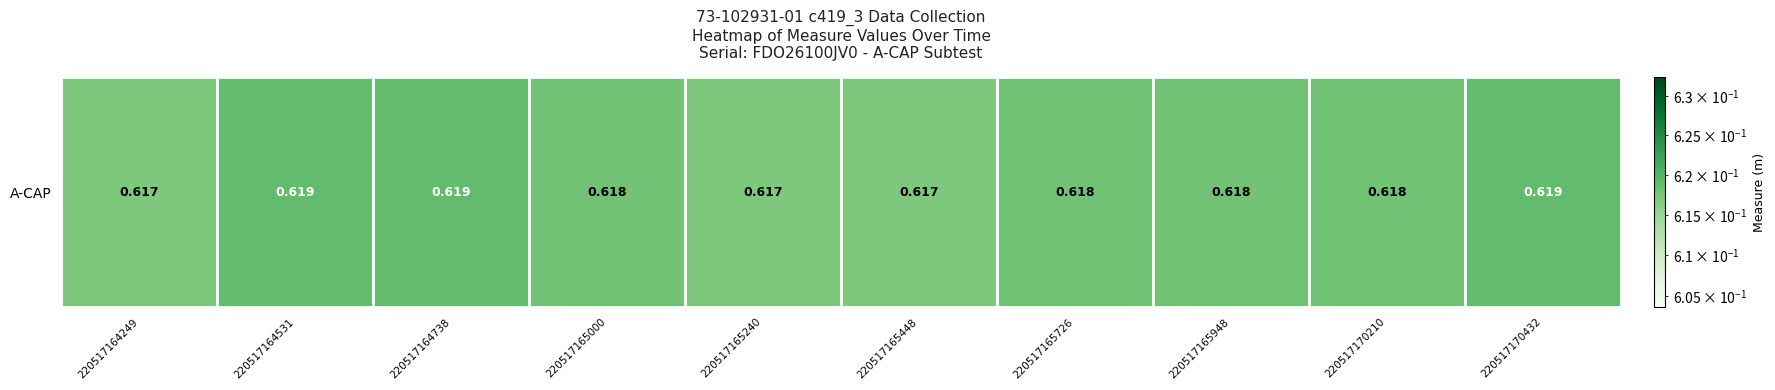

Which has a higher value, 220517165240 or 220517165948?

220517165948